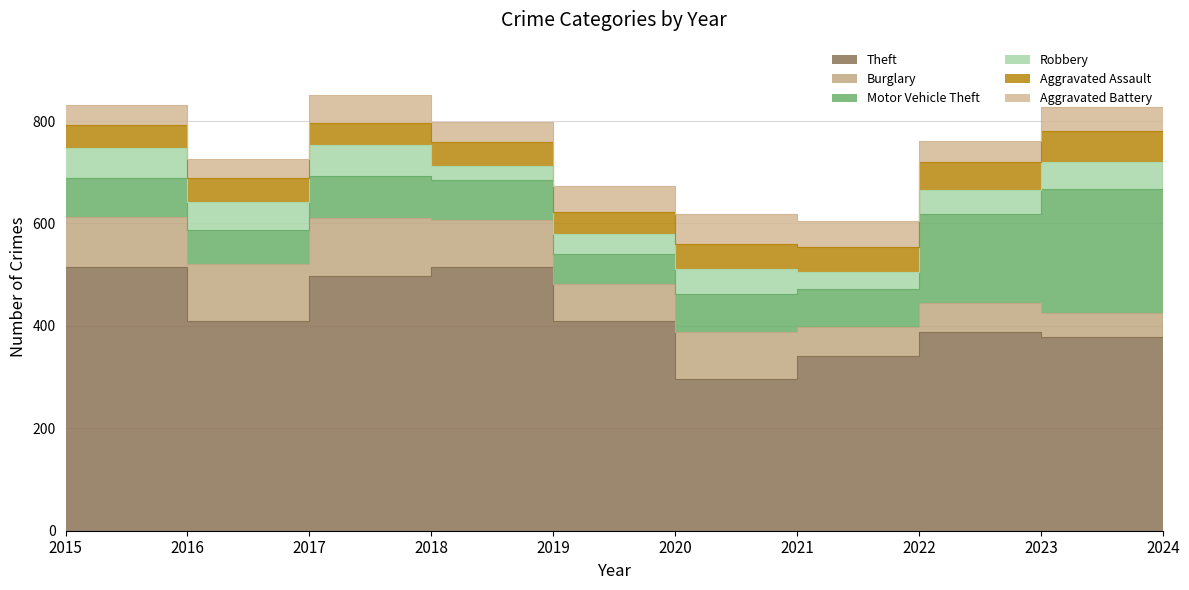

What is the value of the Burglary point at the 5th from the left?

72